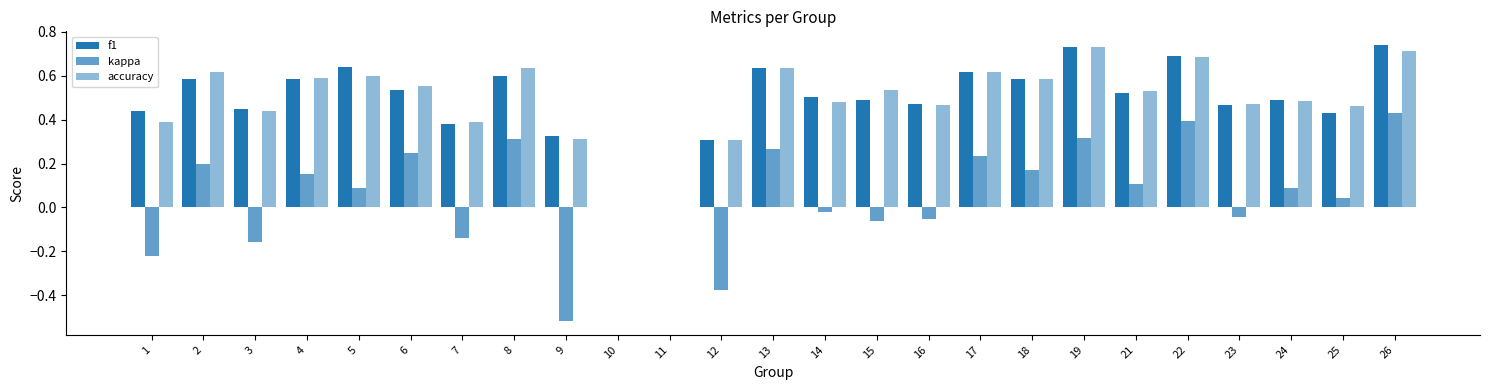

Between 11 and 21, which is larger?

21